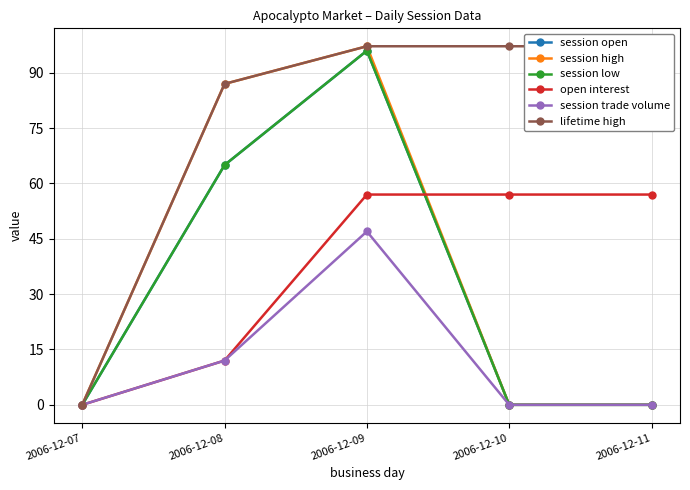

The session open series shows 0.0 at 2006-12-10. True or false?

True